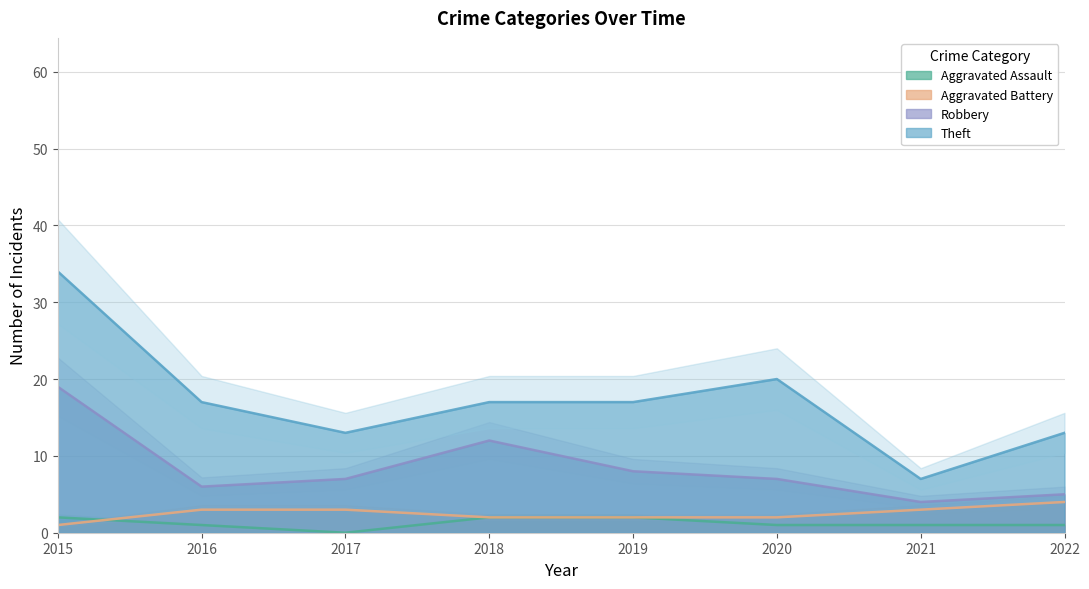

Reading left to right, transcribe all the data shown in this chart.

Aggravated Assault: 2	1	0	2	2	1	1	1
Aggravated Battery: 1	3	3	2	2	2	3	4
Robbery: 19	6	7	12	8	7	4	5
Theft: 34	17	13	17	17	20	7	13